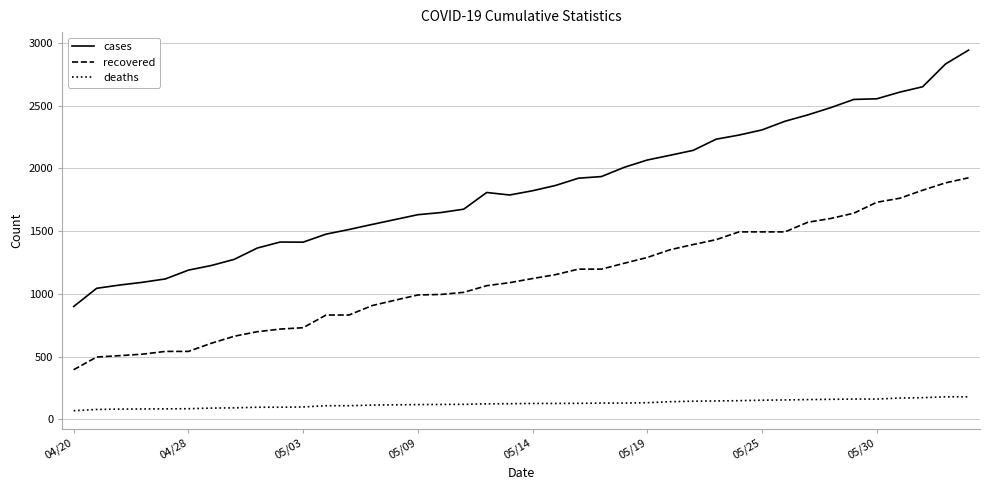

What is the sum of all cases values?

73890